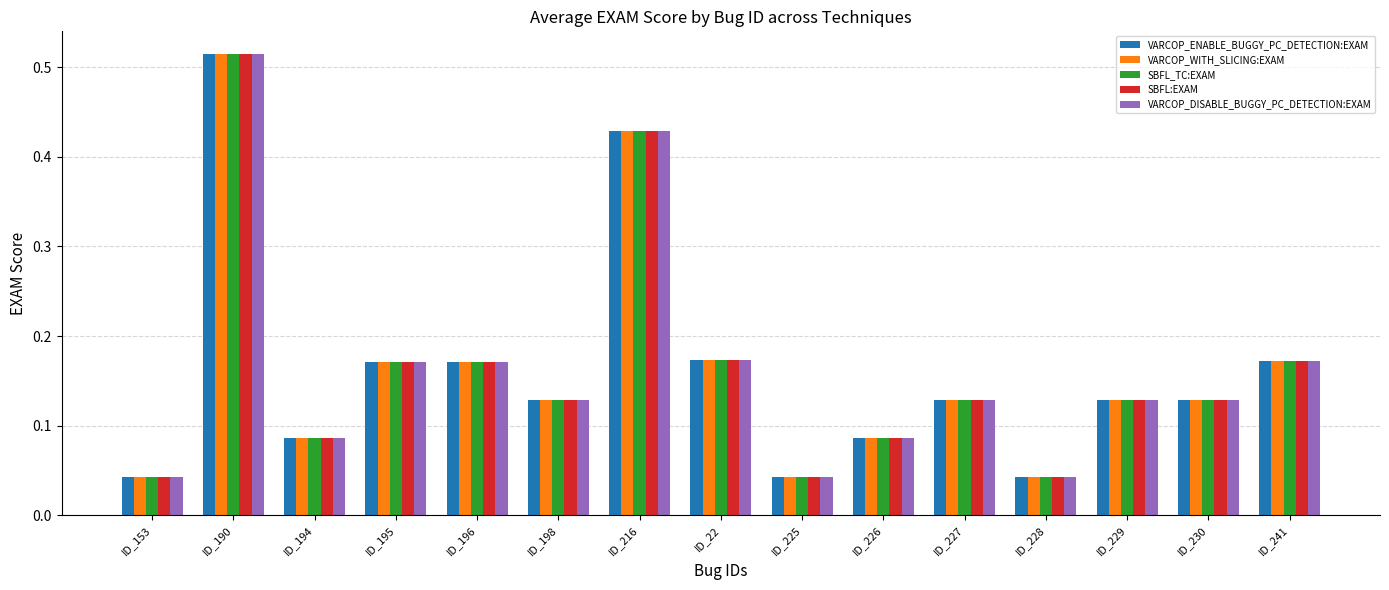

The VARCOP_DISABLE_BUGGY_PC_DETECTION:EXAM series shows 0.1 at ID_195. True or false?

False